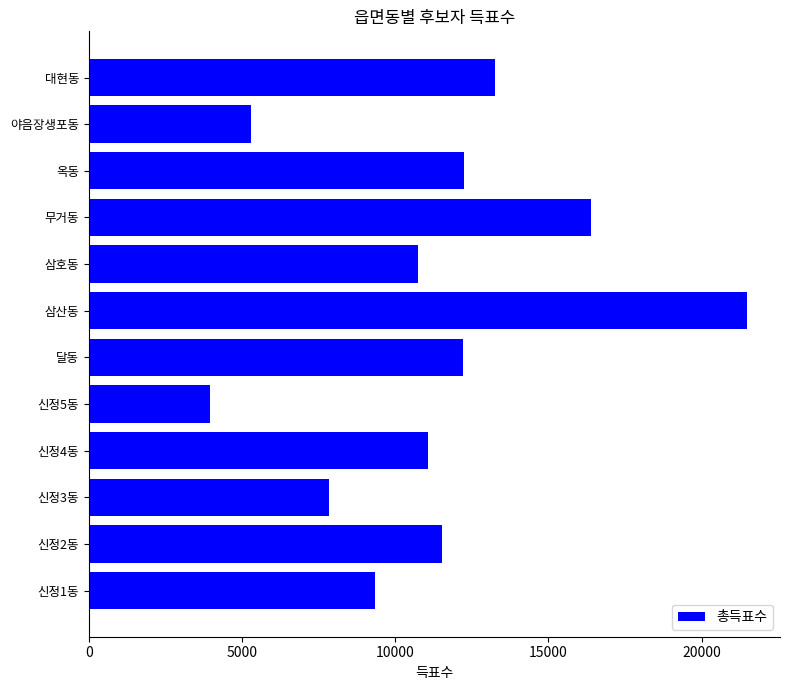

Where is the data nearest to the value 12720?

옥동